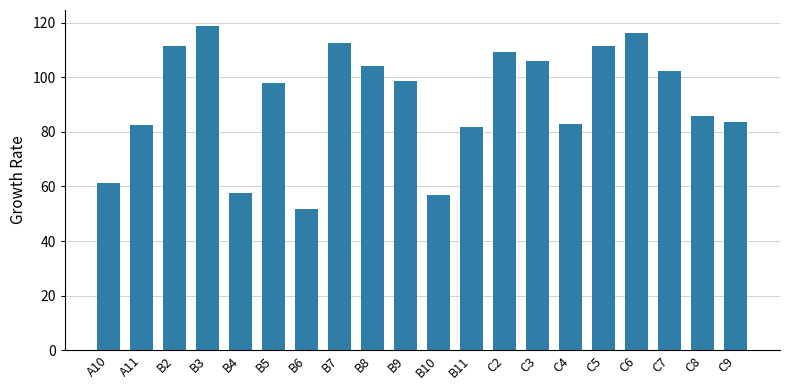

The chart shows a value of 47.4 at C3. True or false?

False